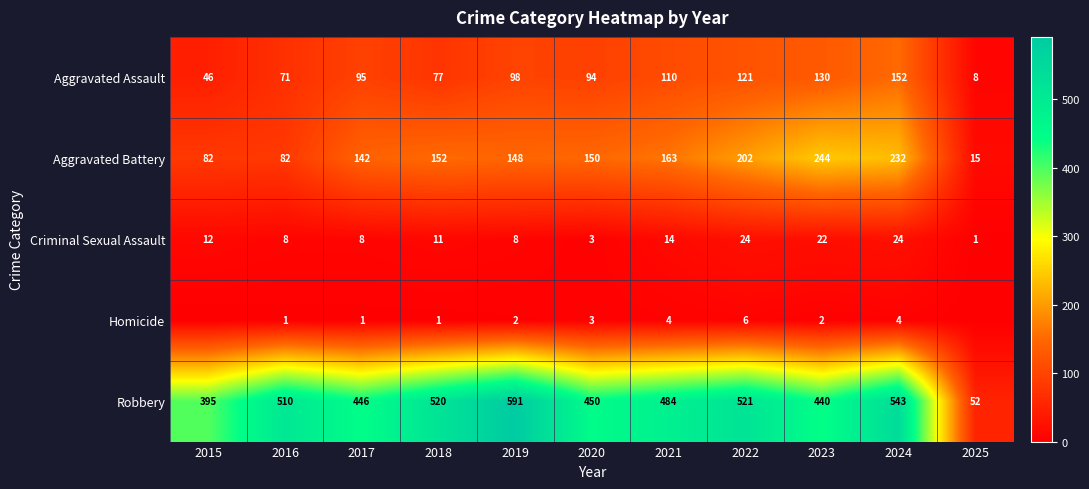

What is the lowest value of the Aggravated Assault series?

8